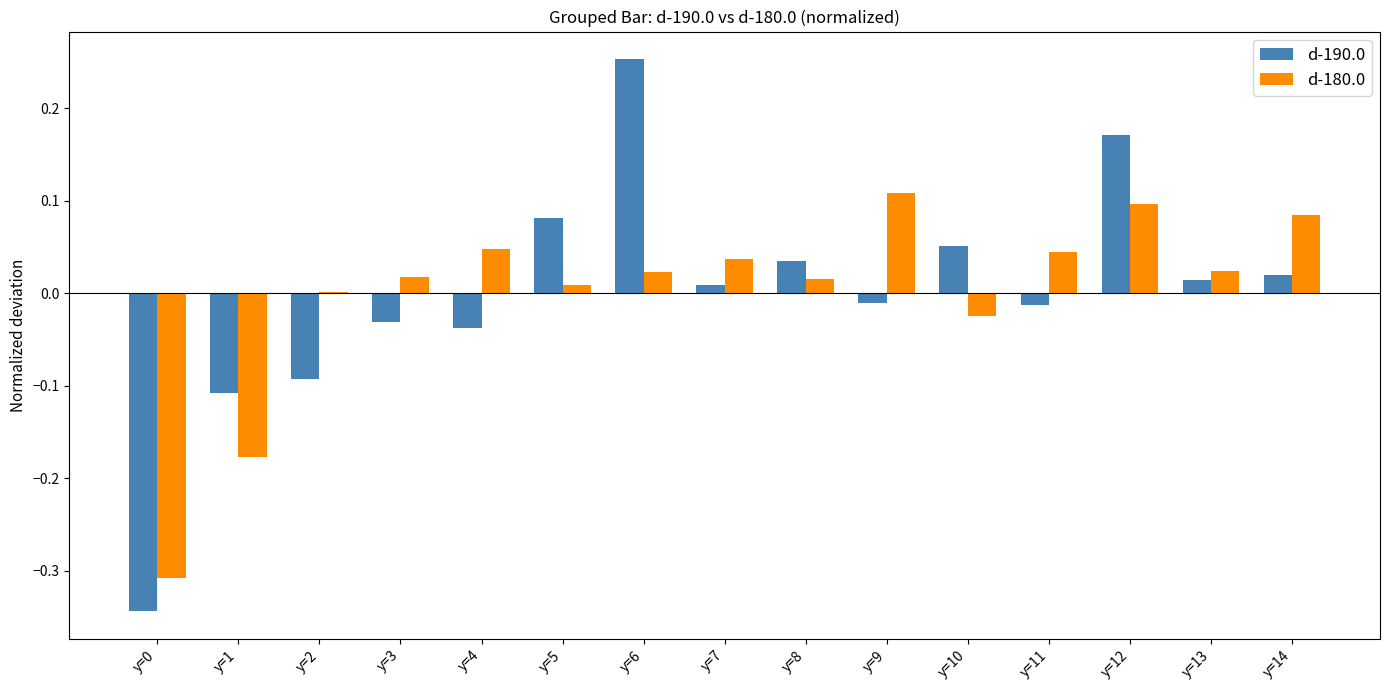

Does the chart contain stacked bars?

No